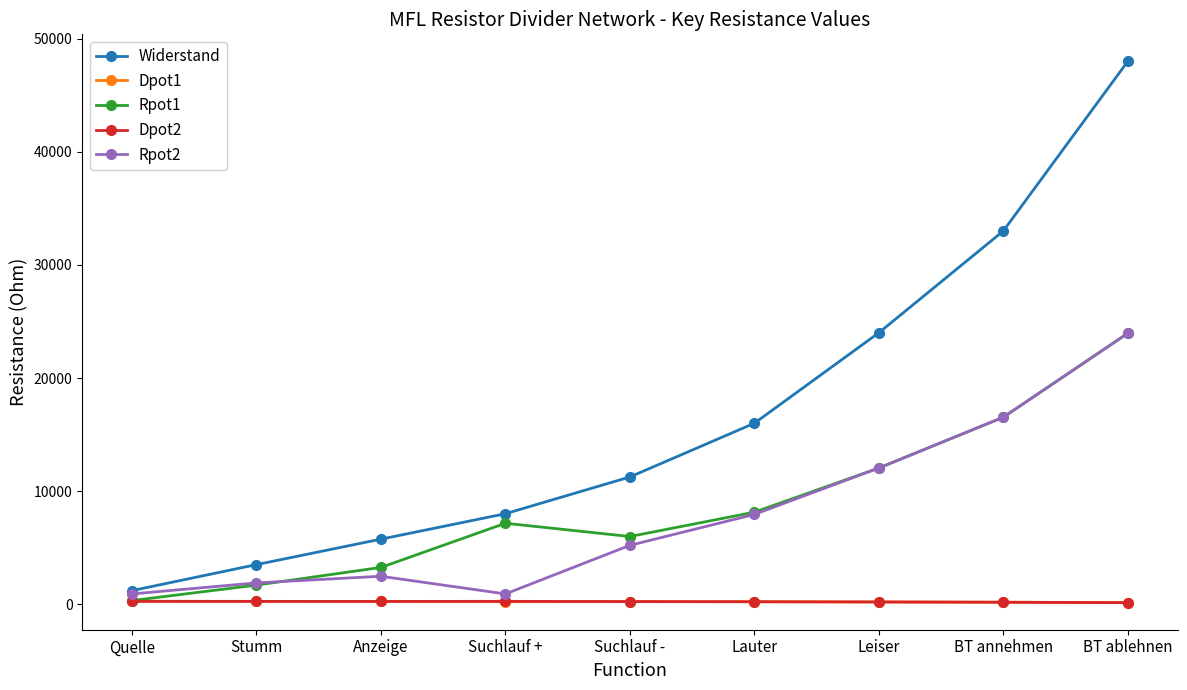

True or false: Rpot1 has more than 2 interior local peaks.

False